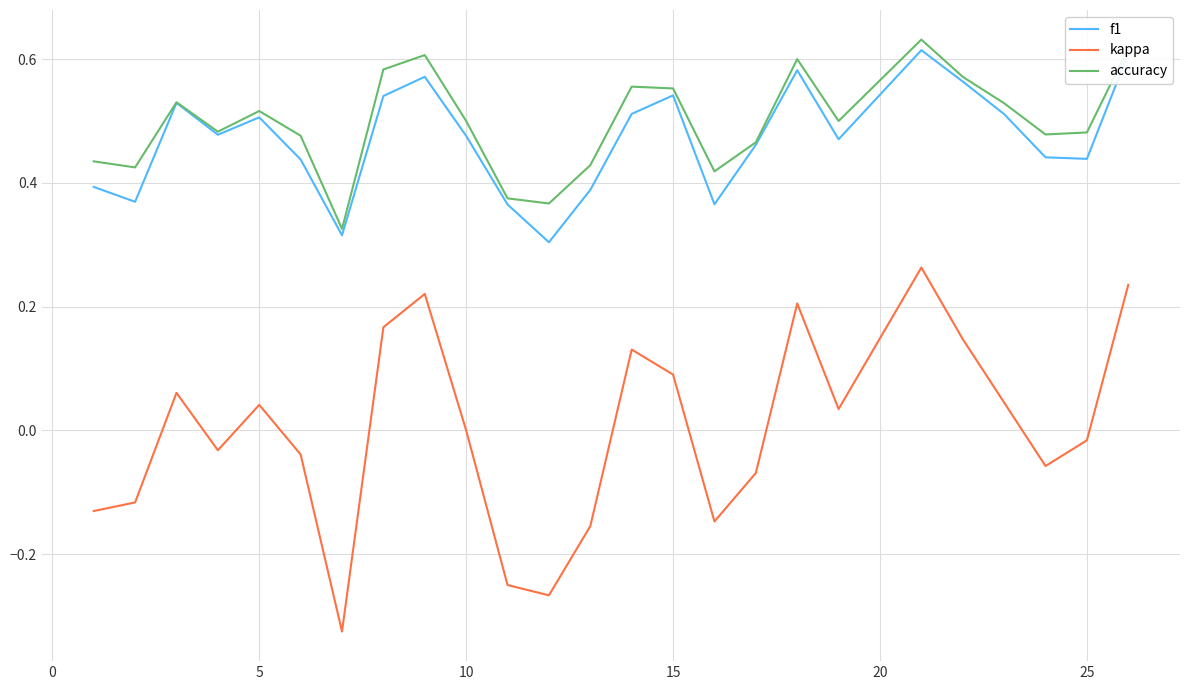

True or false: kappa and f1 cross at least once.

False